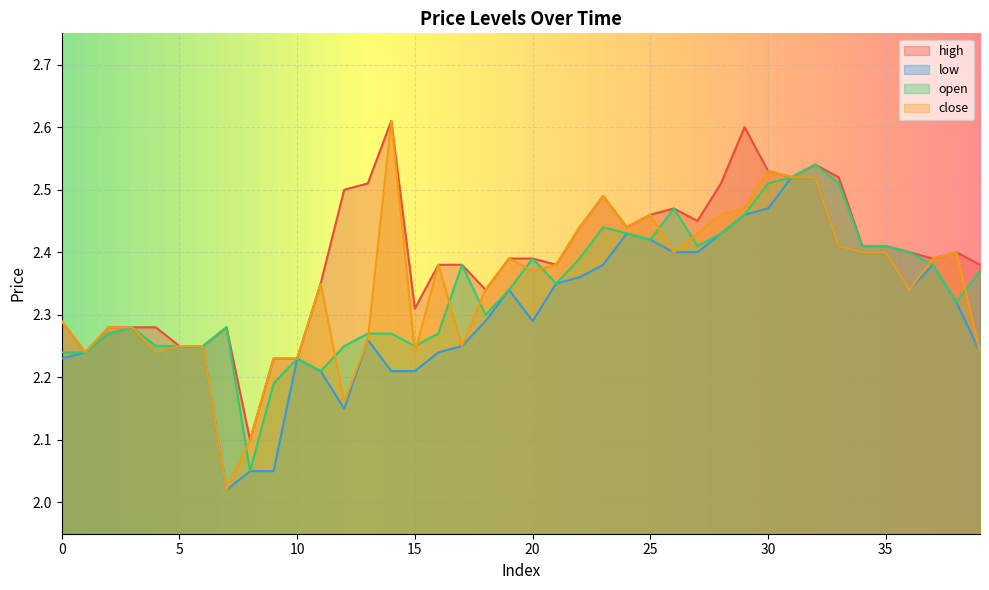

Which category has the highest value in the high series?

14